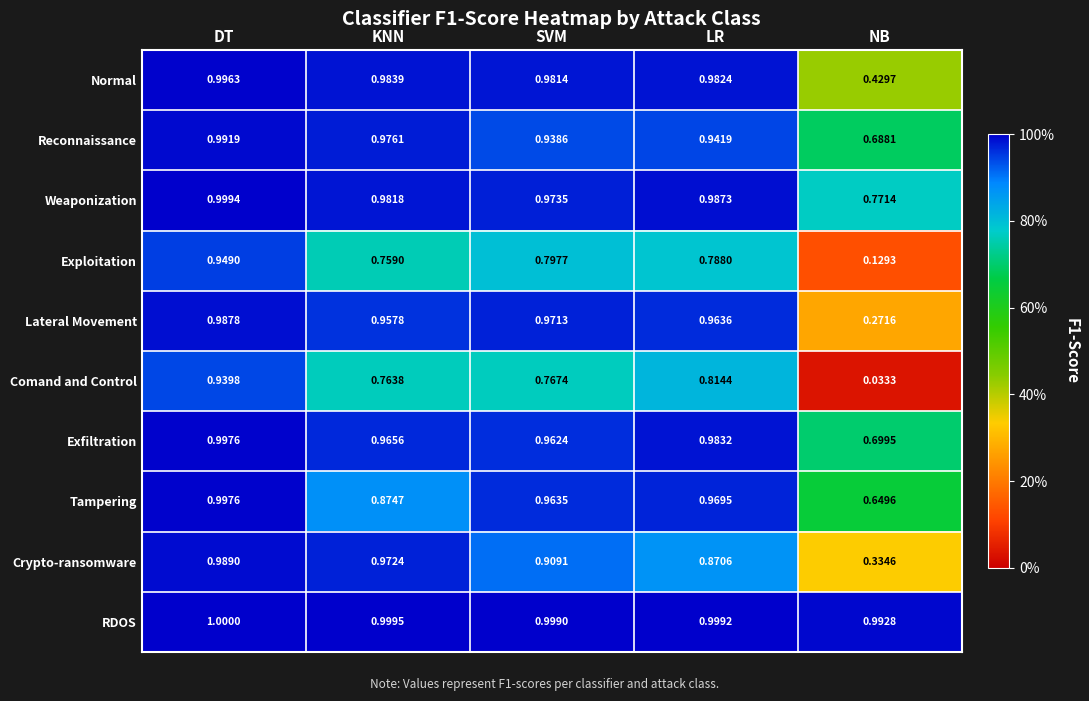

Rank the categories by Weaponization value from lowest to highest.

NB, SVM, KNN, LR, DT